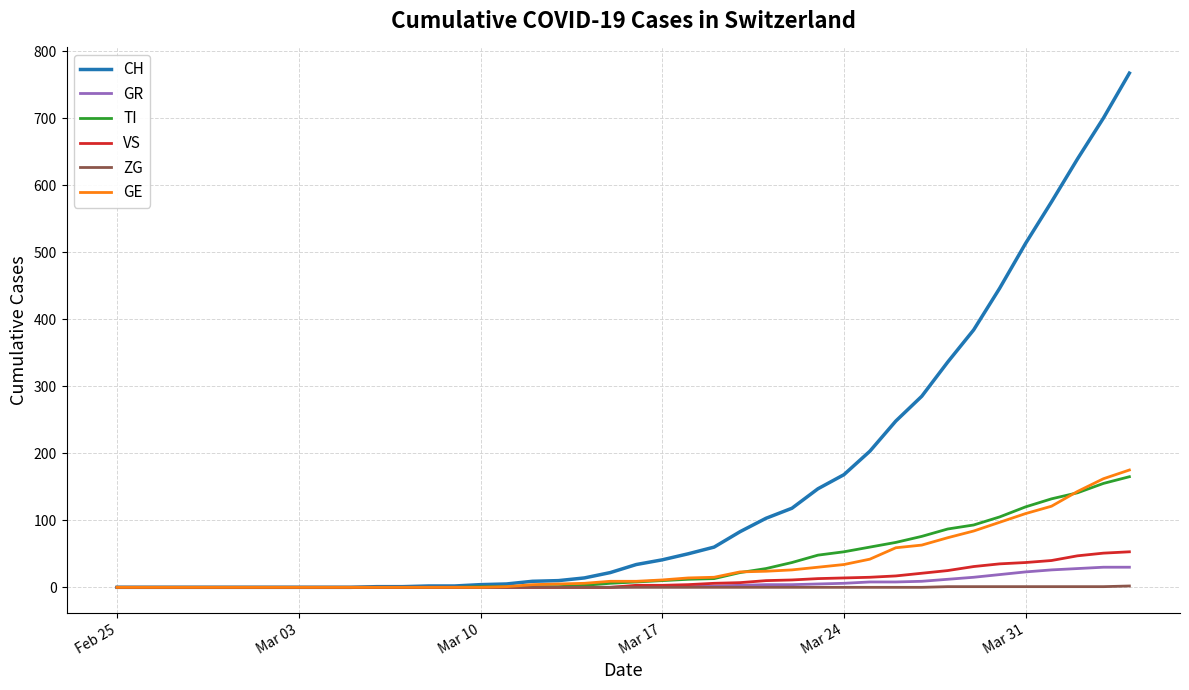

How many distinct data groups are displayed?

6